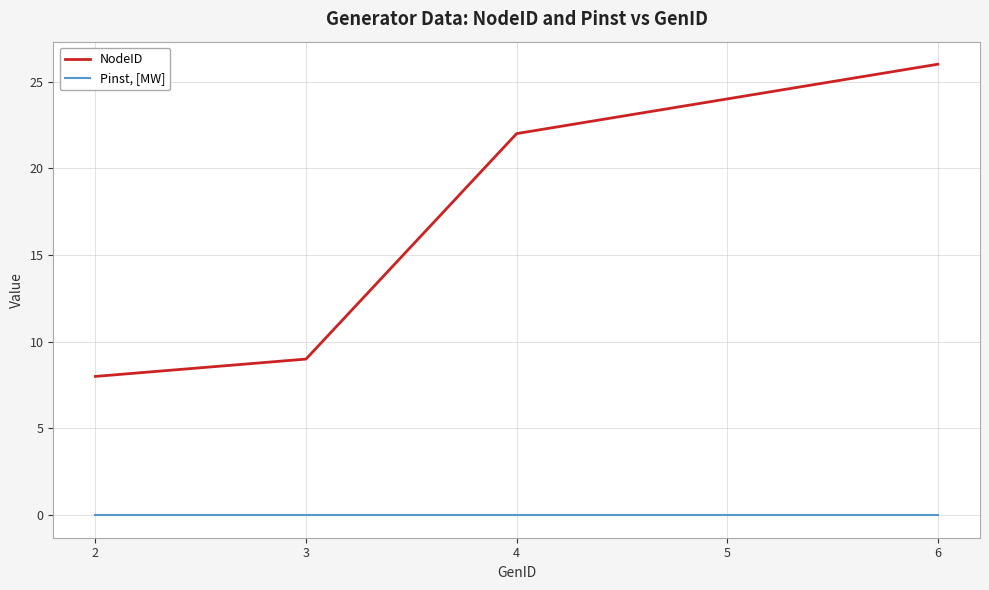

Which series changed the most between 4 and 6?

NodeID